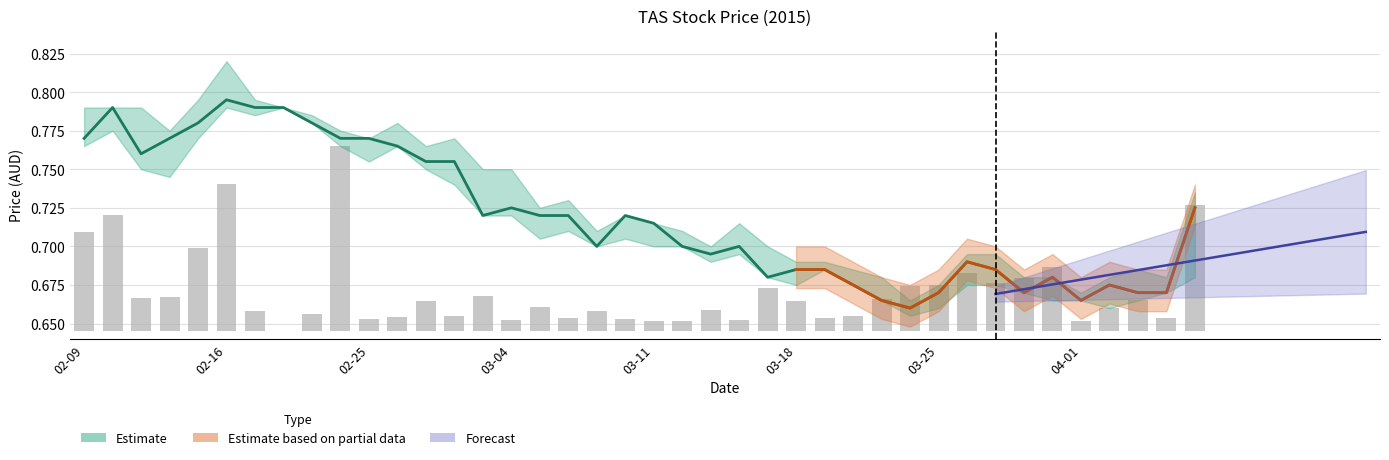

Is the value of volume at 36 greater than the value of close at 03-11?

No